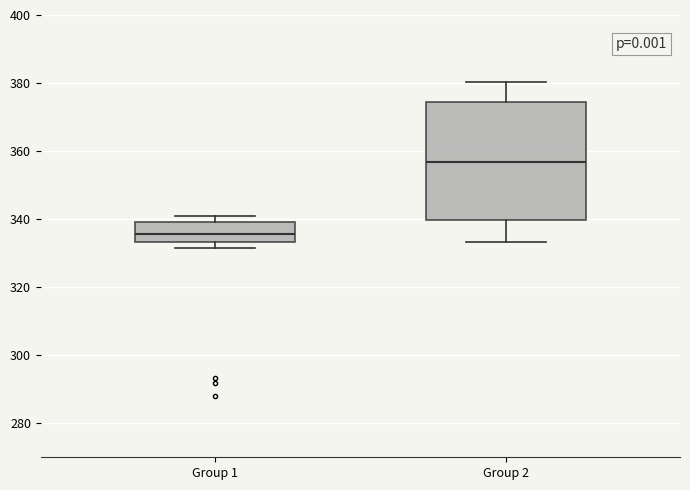

Reading left to right, read every box against the y-axis: the position of its median line, the range the box covers, and the ends of its whiskers. The values are not printed on the chart, so give them approximately, as read against the axis.

Group 1: median 336, box 334 to 340, whiskers 332 to 342
Group 2: median 356, box 340 to 374, whiskers 334 to 380